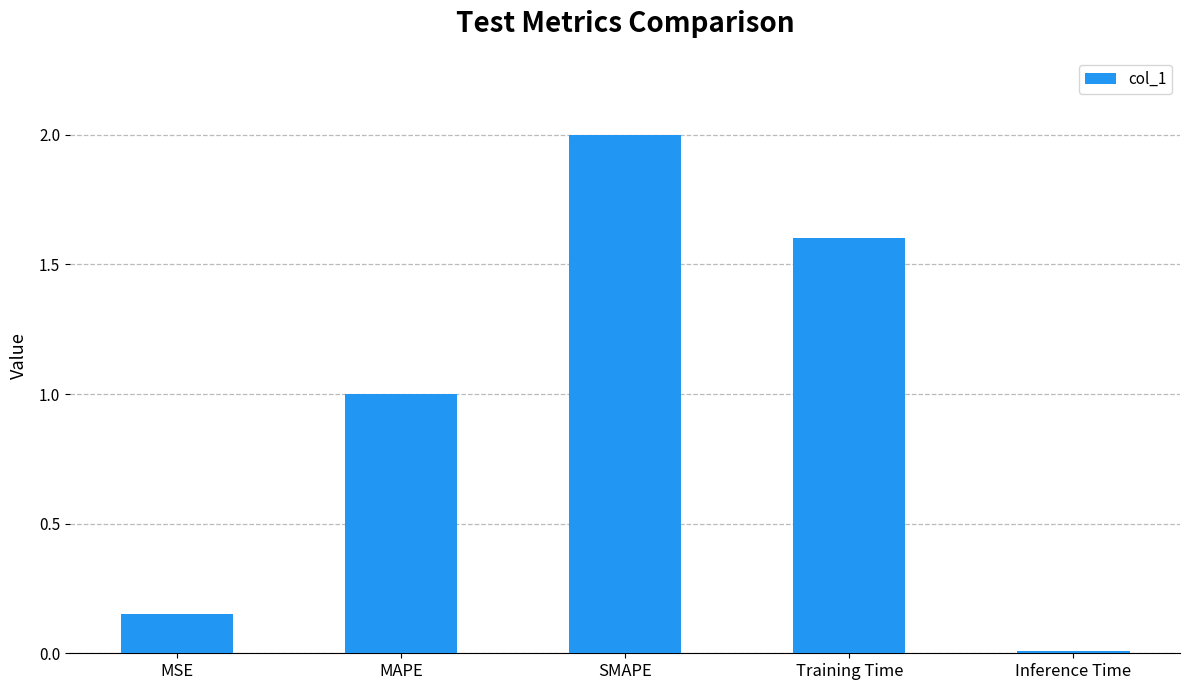

List the labels in order of value, smallest first.

Inference Time, MSE, MAPE, Training Time, SMAPE